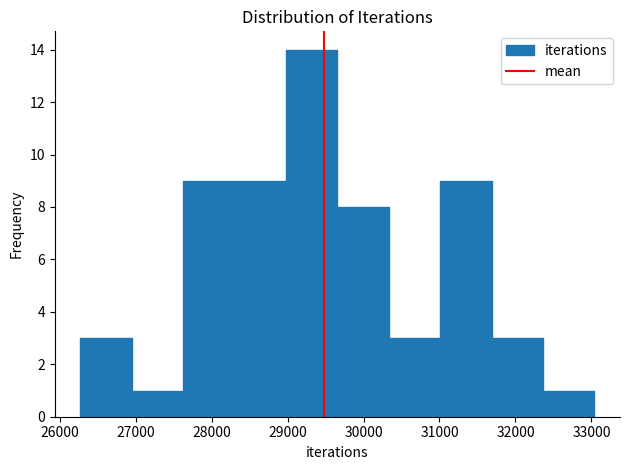

Reading left to right, list every bar in this chart as the range it spans on the x-axis followed by its height. Neither the bar edges nor the heights are printed on the chart, so give them approximately, as read against the axes.

26300 to 27000: 3
27000 to 27600: 1
27600 to 28300: 9
28300 to 29000: 9
29000 to 29700: 14
29700 to 30300: 8
30300 to 31000: 3
31000 to 31700: 9
31700 to 32400: 3
32400 to 33000: 1